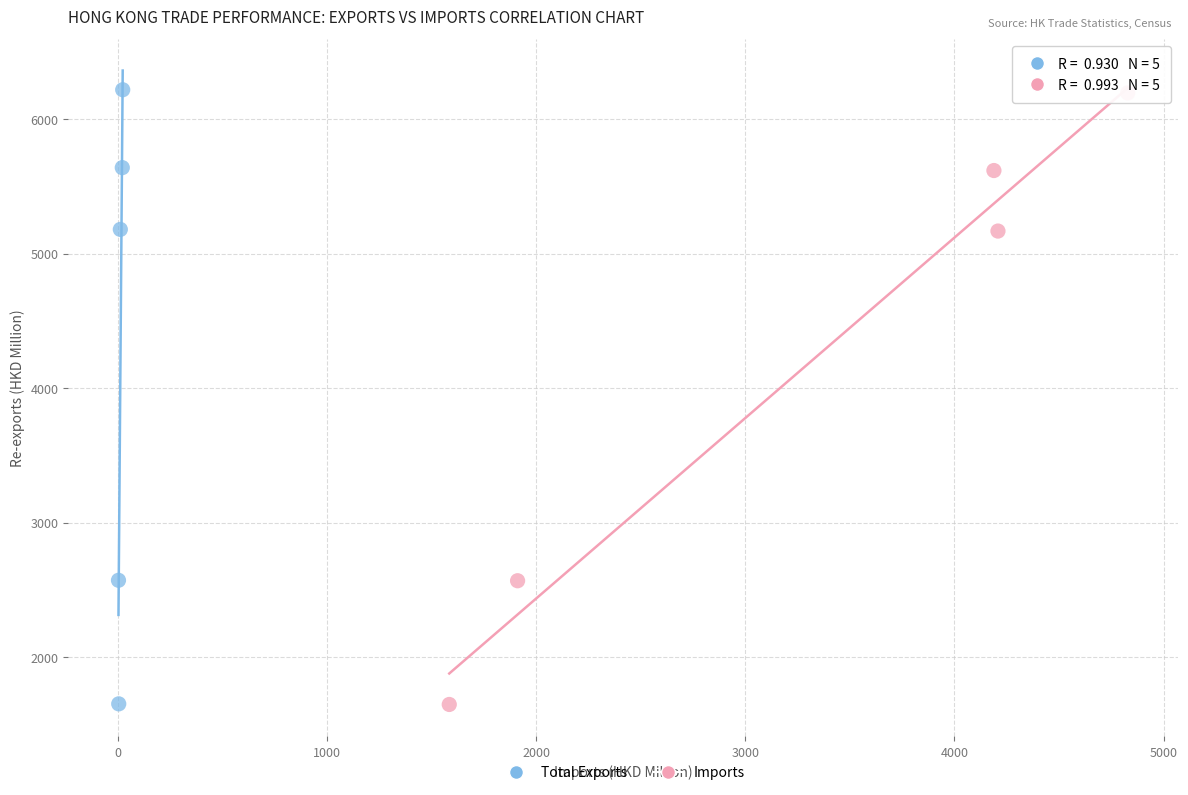

Which series has the largest Y range (max minus min)?

Total Exports